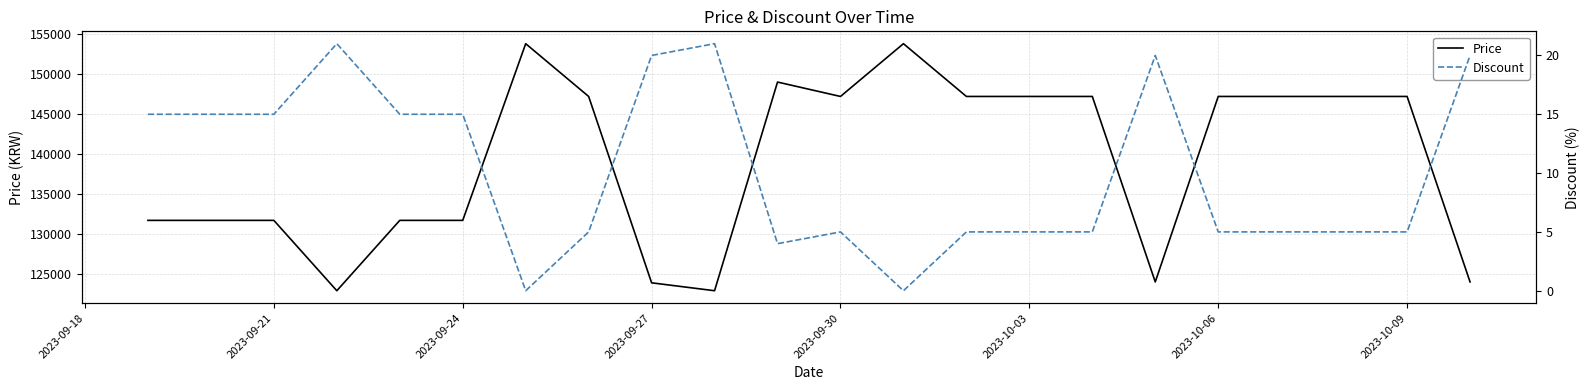

What is the maximum value for Discount?

21